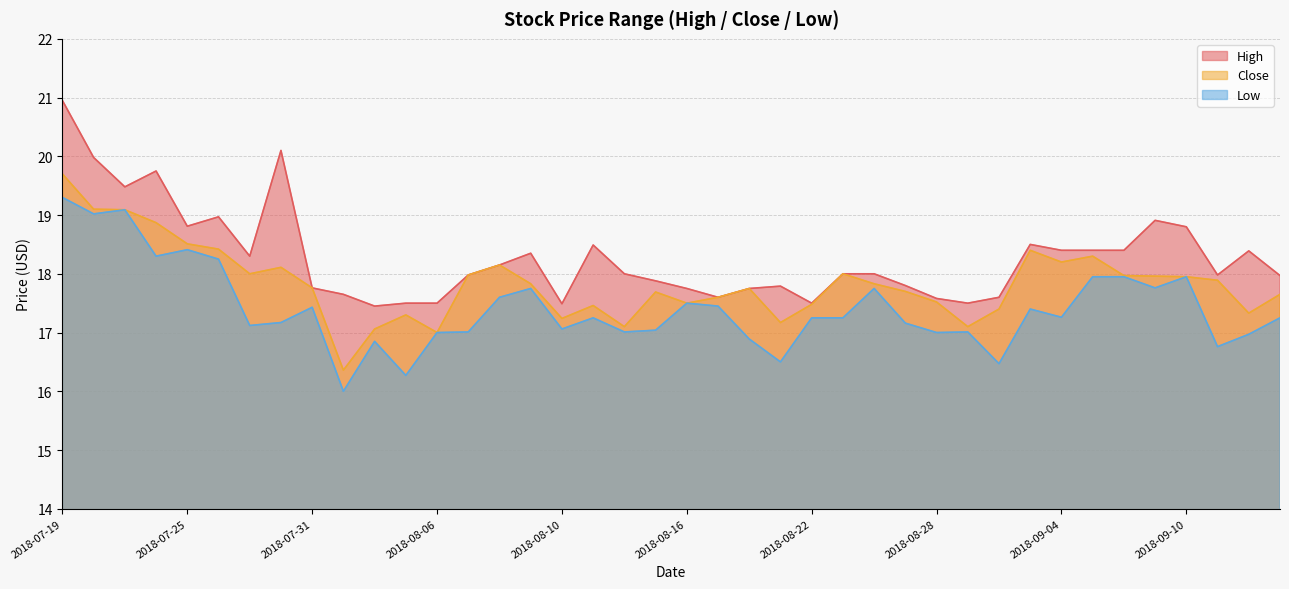

At which category does the chart reach its peak across all series?

2018-07-19